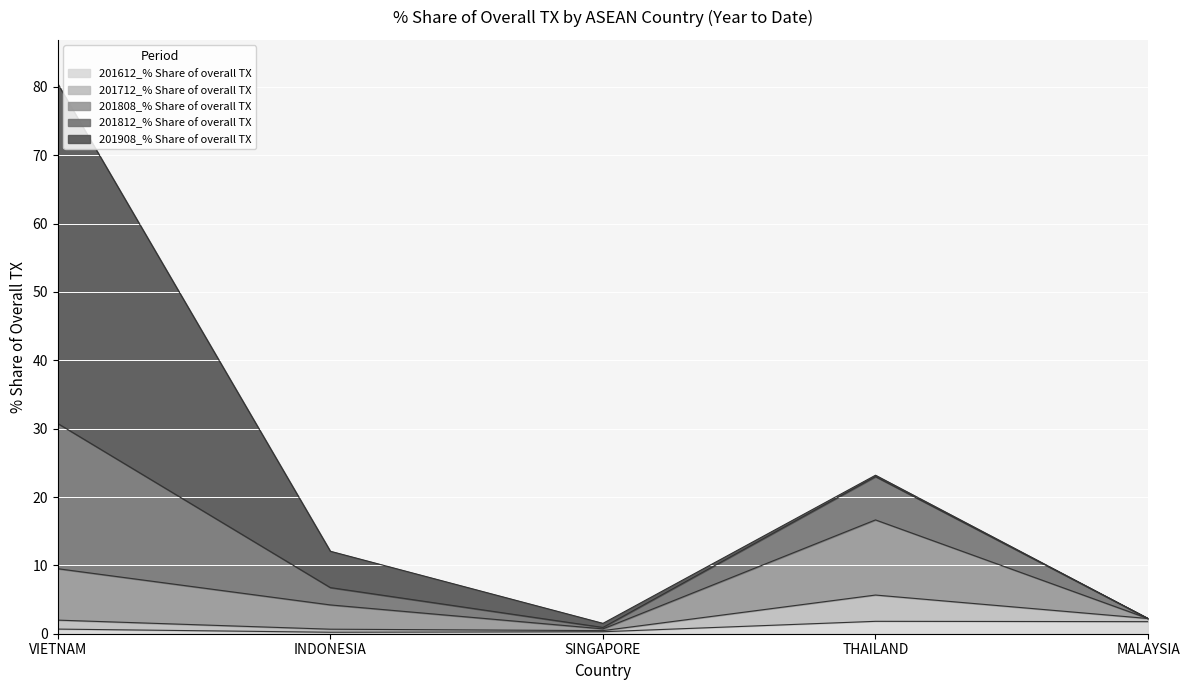

What is the average value of the 201808_% Share of overall TX series?

4.5